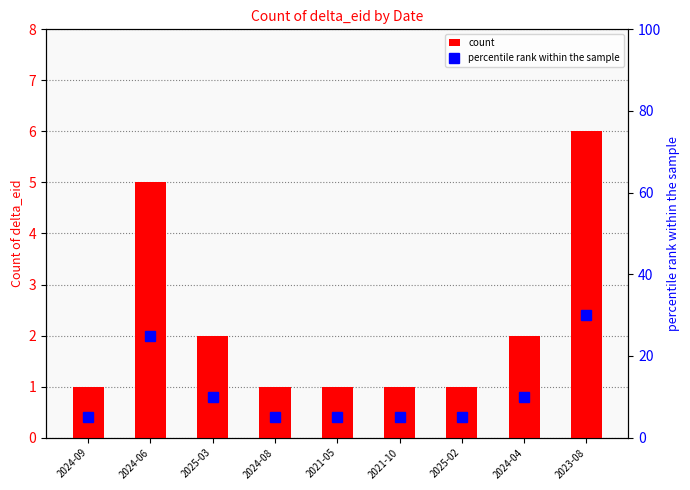

What is the label of the 2nd bar from the left?

2024-06